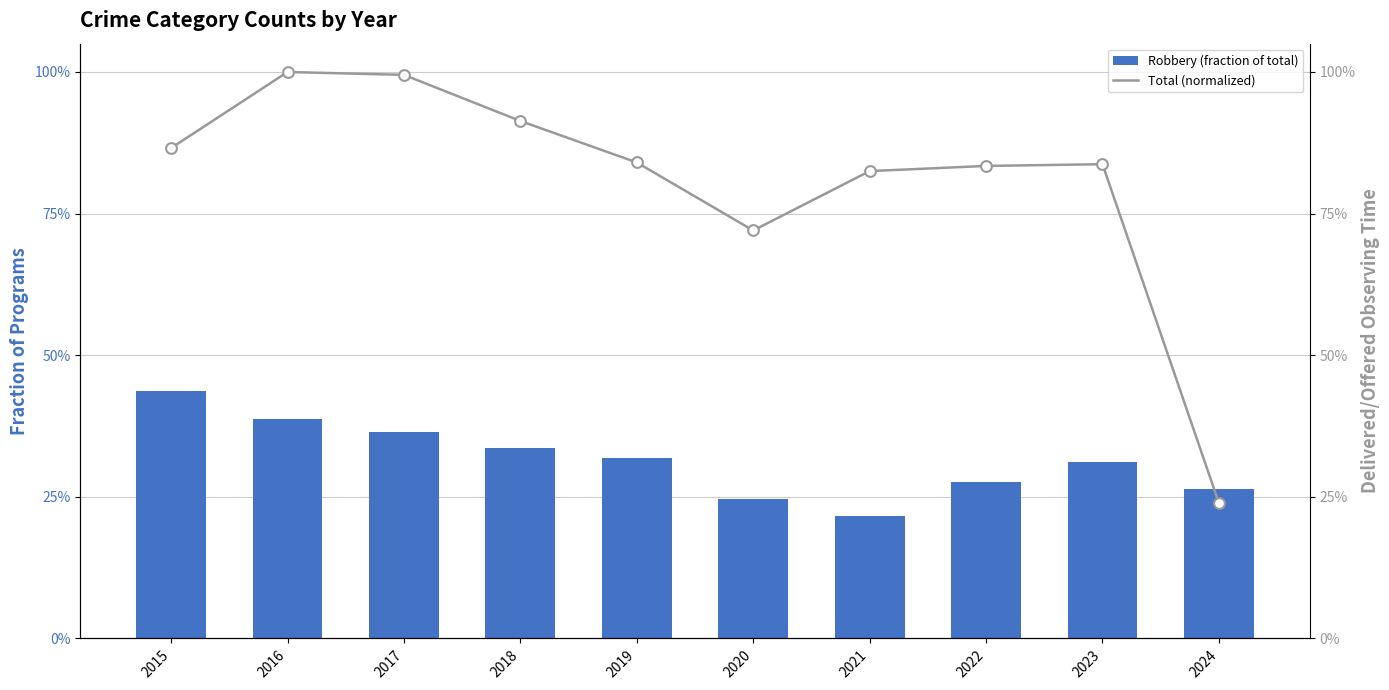

Which series has the largest total across all categories?

Total (normalized)